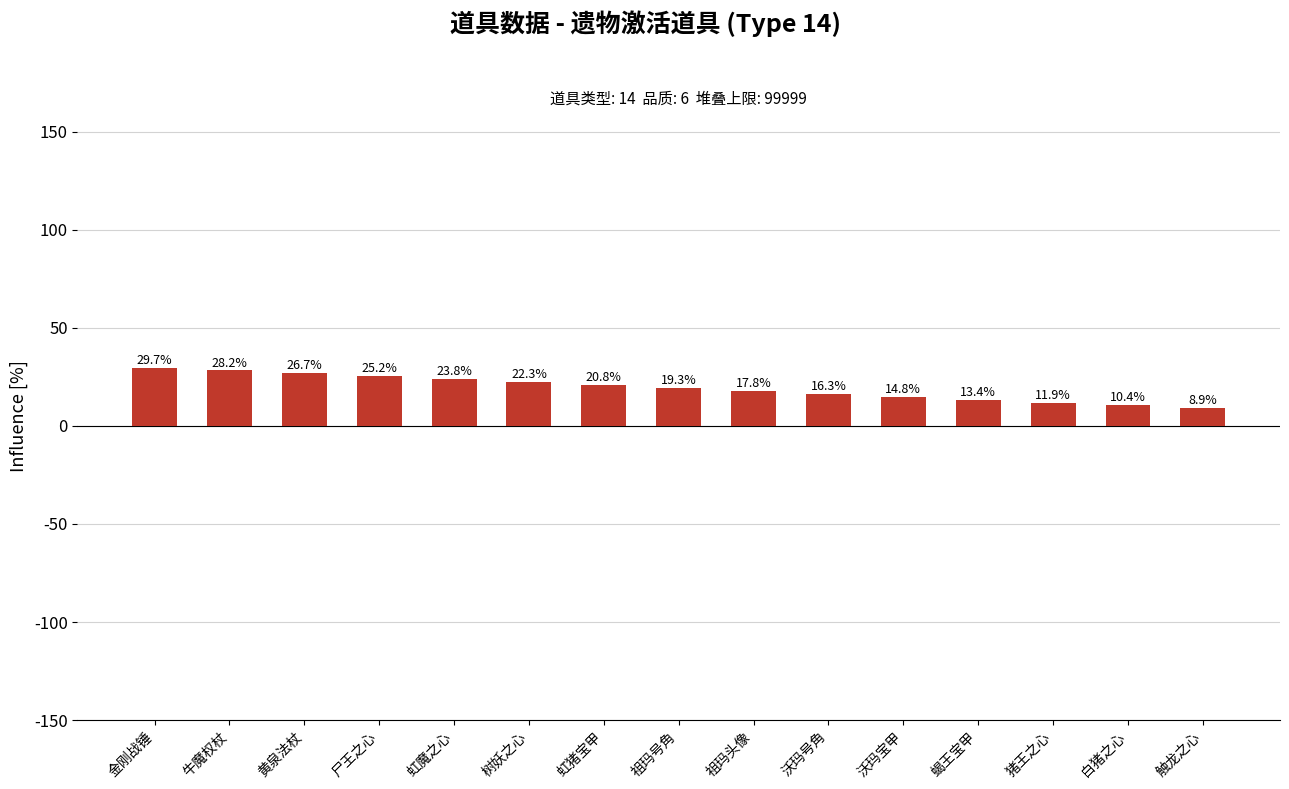

Is it true that the value at 猪王之心 is 11.9?

True